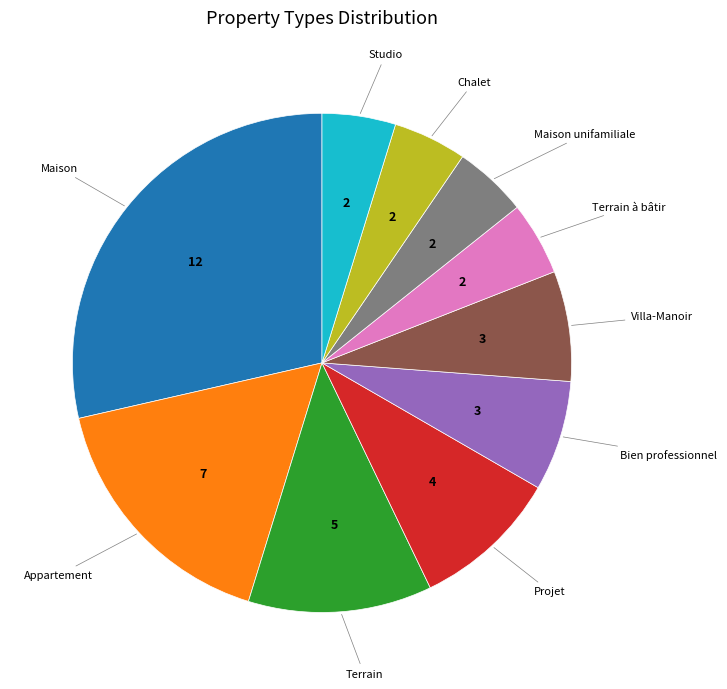

Is there a majority slice in this chart?

No